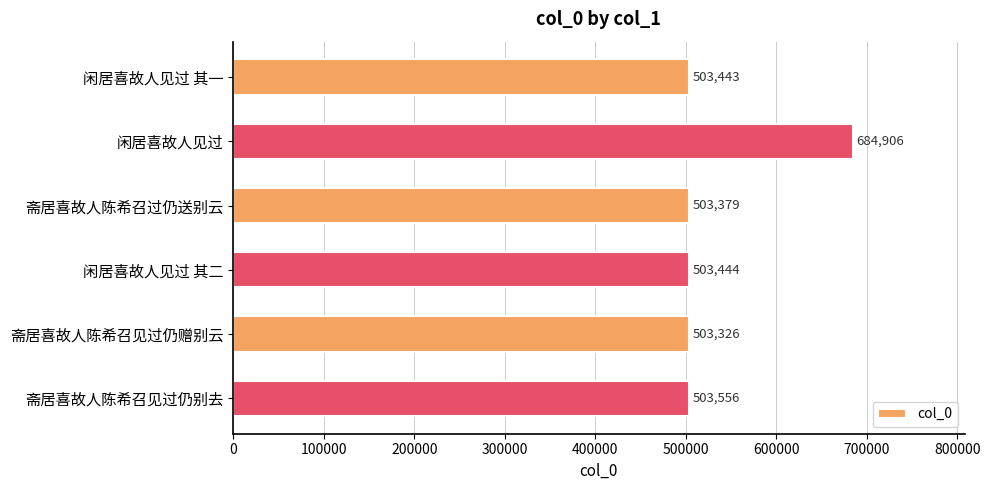

Reading bottom to top, list all the values displayed in this chart.

斋居喜故人陈希召见过仍别去=503556	斋居喜故人陈希召见过仍赠别云=503326	闲居喜故人见过 其二=503444	斋居喜故人陈希召过仍送别云=503379	闲居喜故人见过=684906	闲居喜故人见过 其一=503443